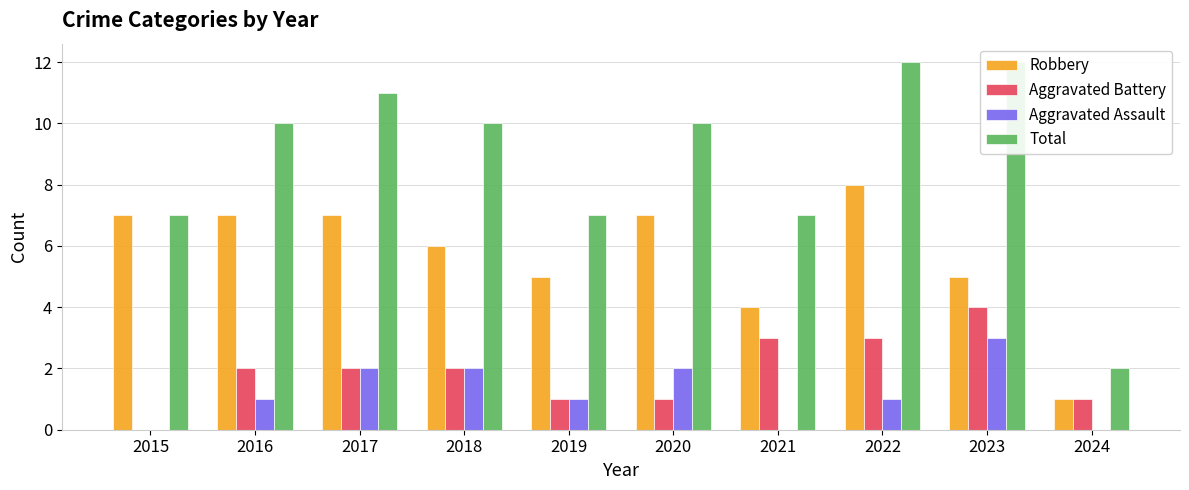

At which category does the chart reach its peak across all series?

2022